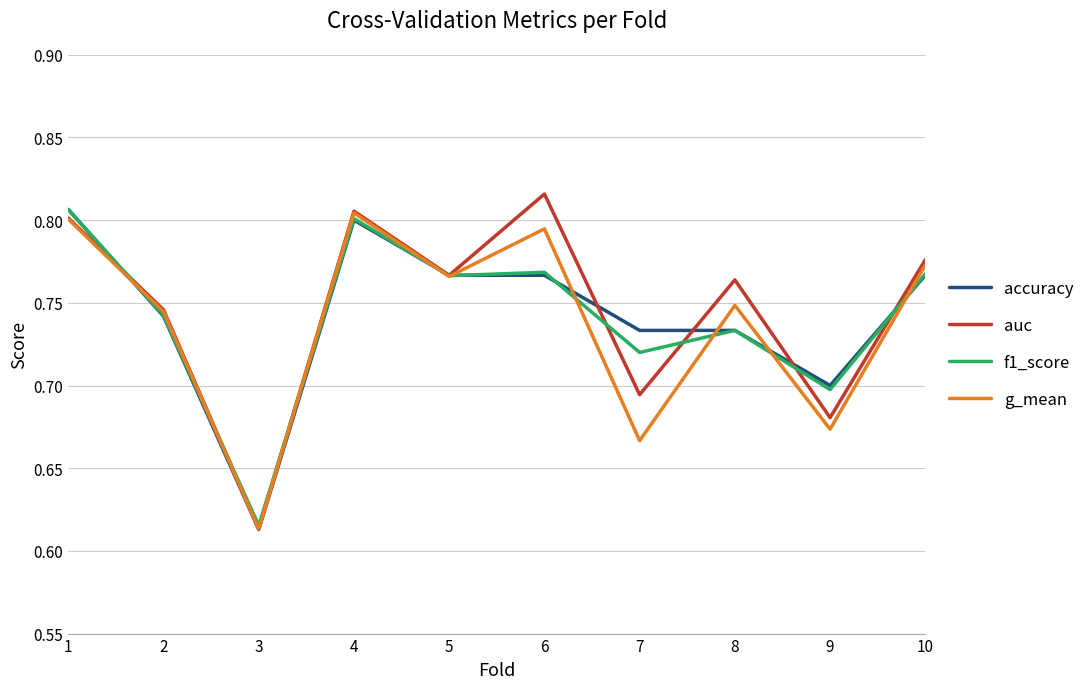

What is the total value across all series at 1?

3.2